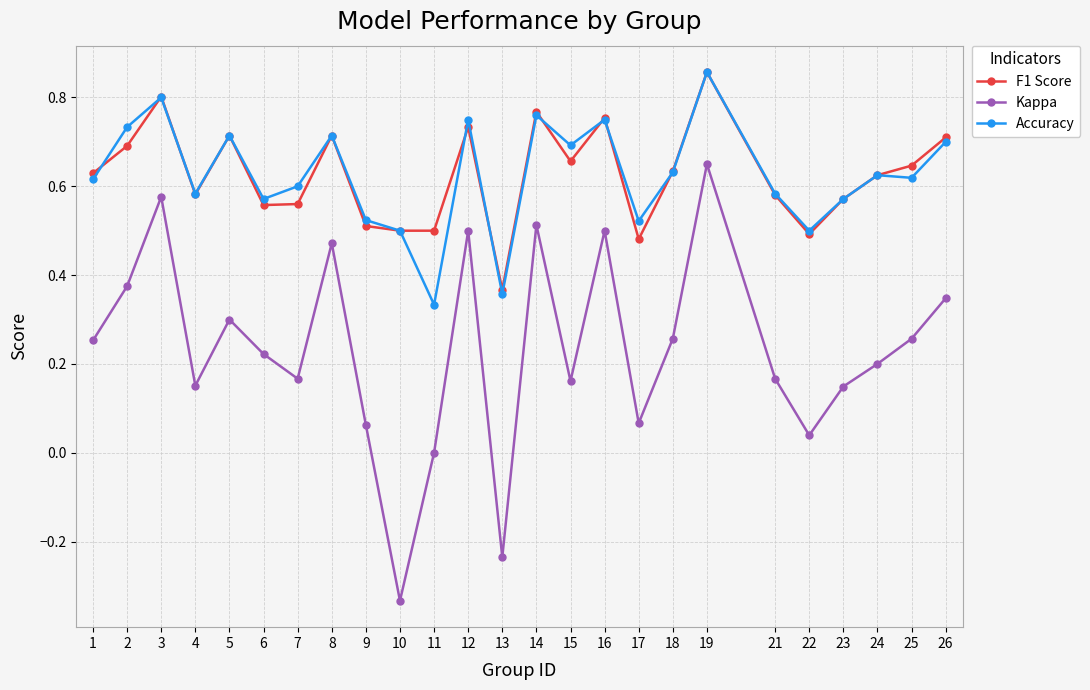

Is the value of F1 Score at 26 greater than the value of Kappa at 19?

Yes